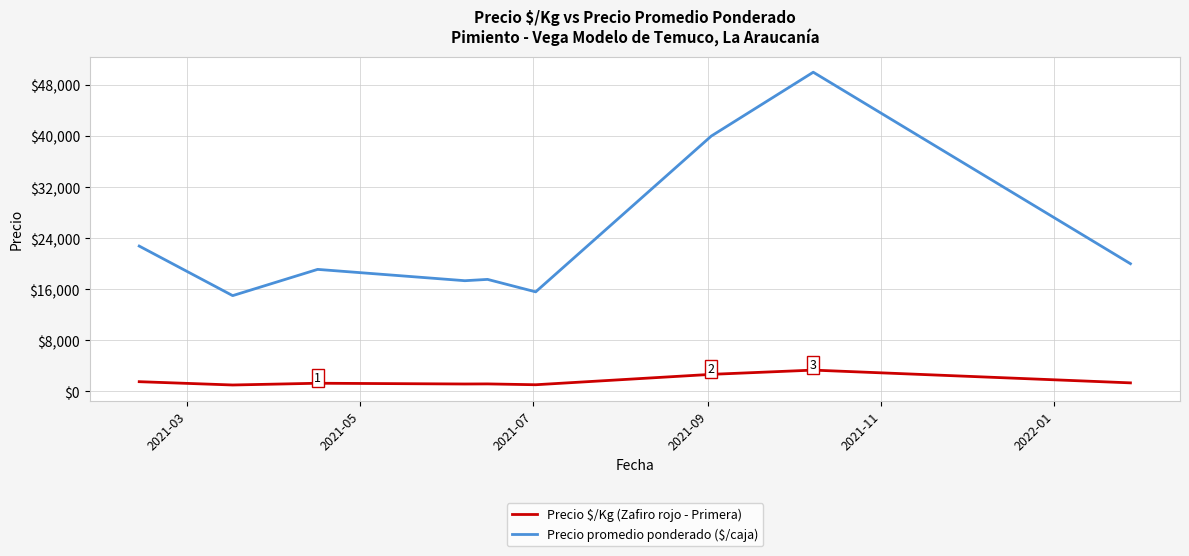

What is the lowest value of the Precio promedio ponderado ($/caja) series?

15000